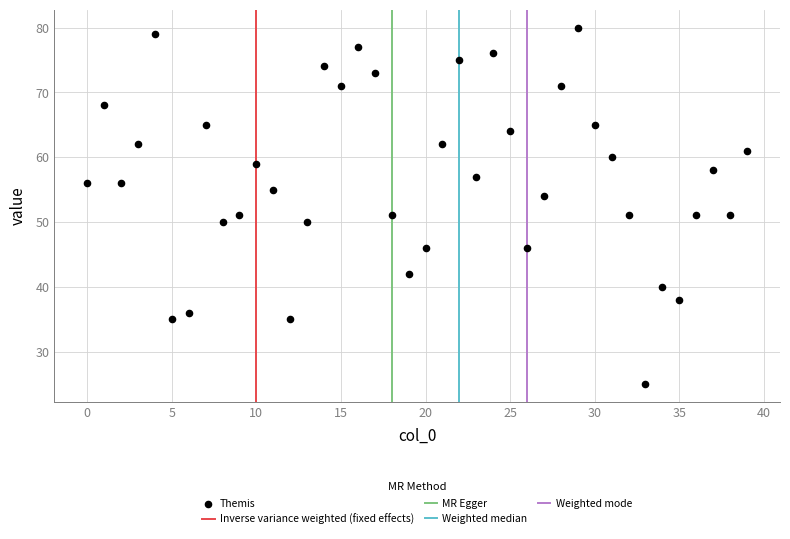

What is the range of Y values (max minus min)?

55